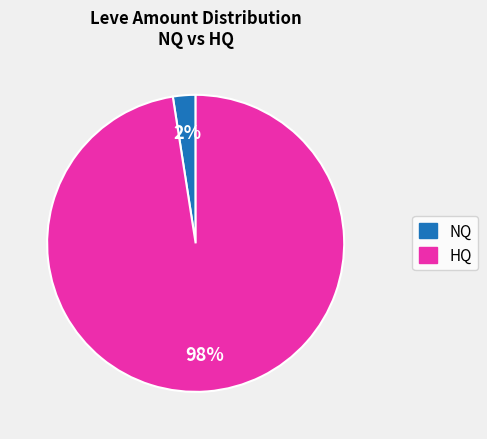

Combined, do HQ and NQ account for over 50%?

Yes